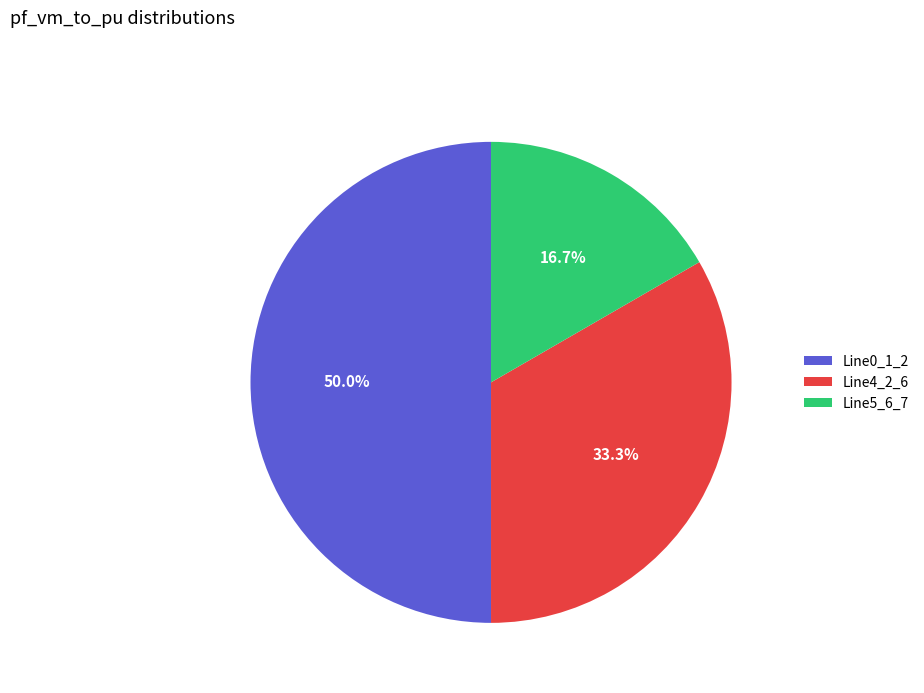

Does Line4_2_6 represent more than half of the total?

No